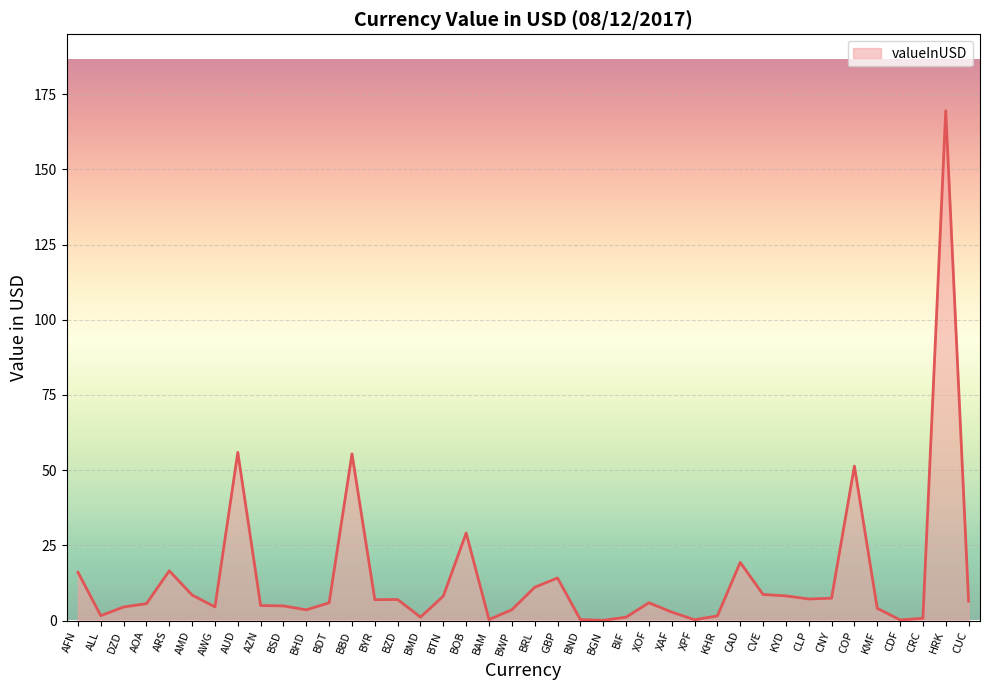

What is the difference between the maximum and minimum values?

169.4